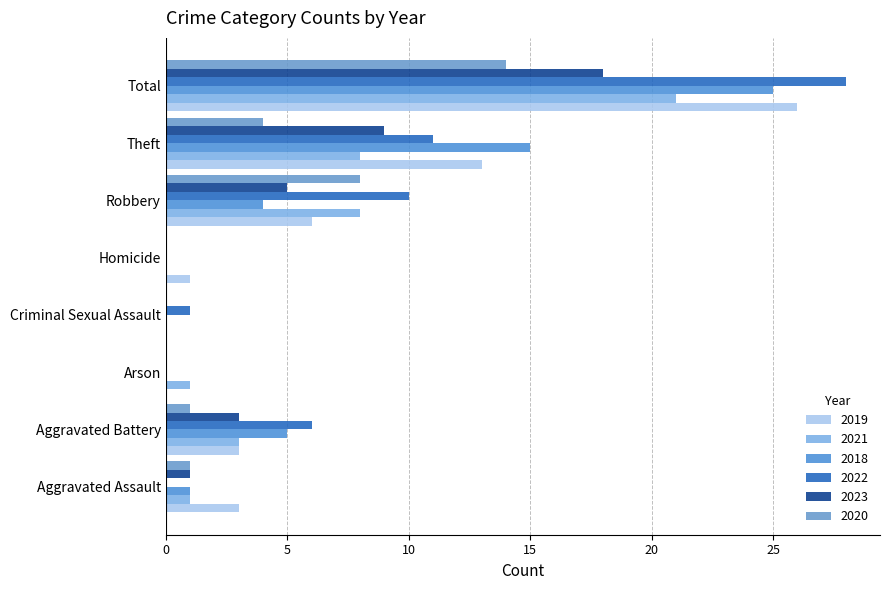

What position from the left is Homicide?

5